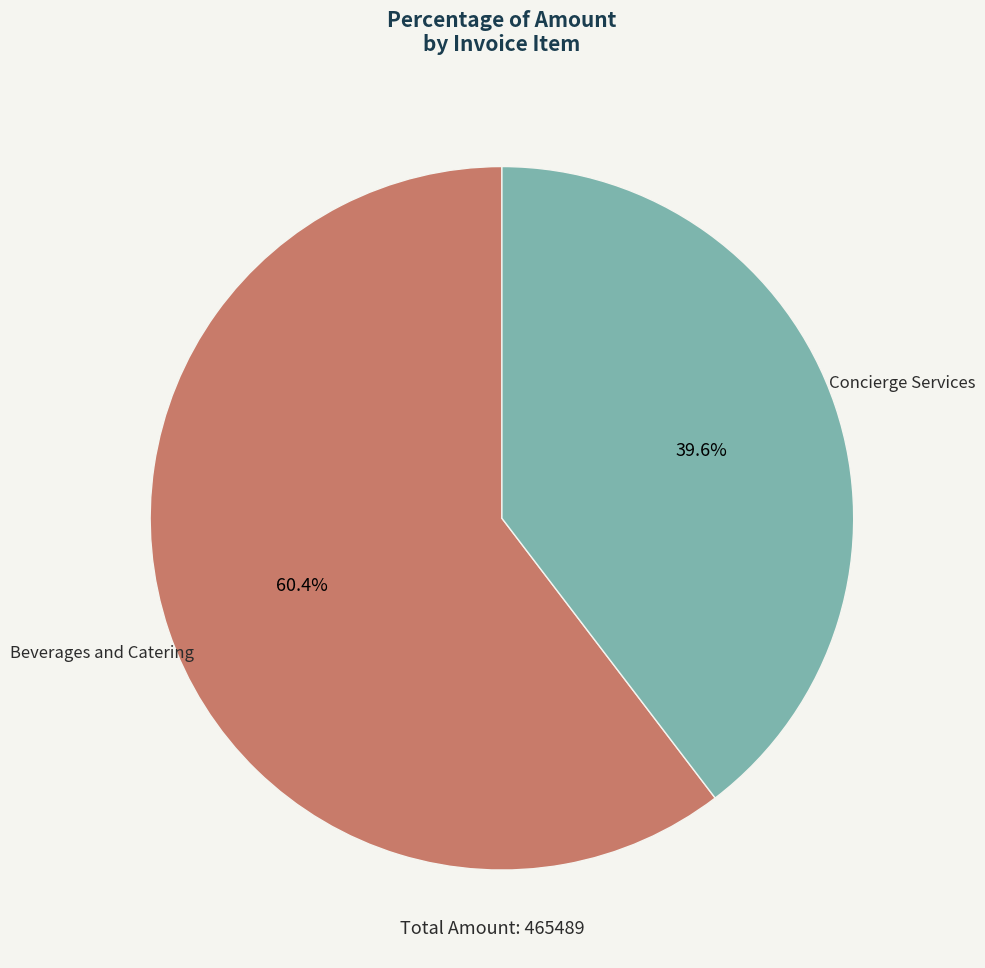

Which category has the smallest portion of the pie?

Concierge Services